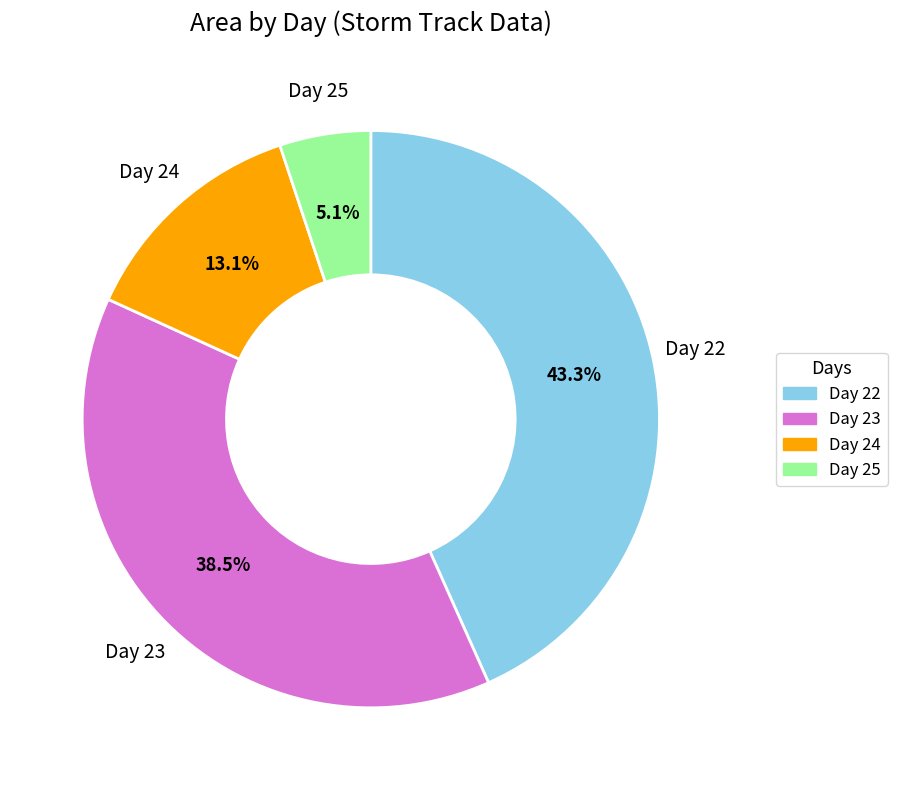

Is there any slice that represents more than half of the pie?

No